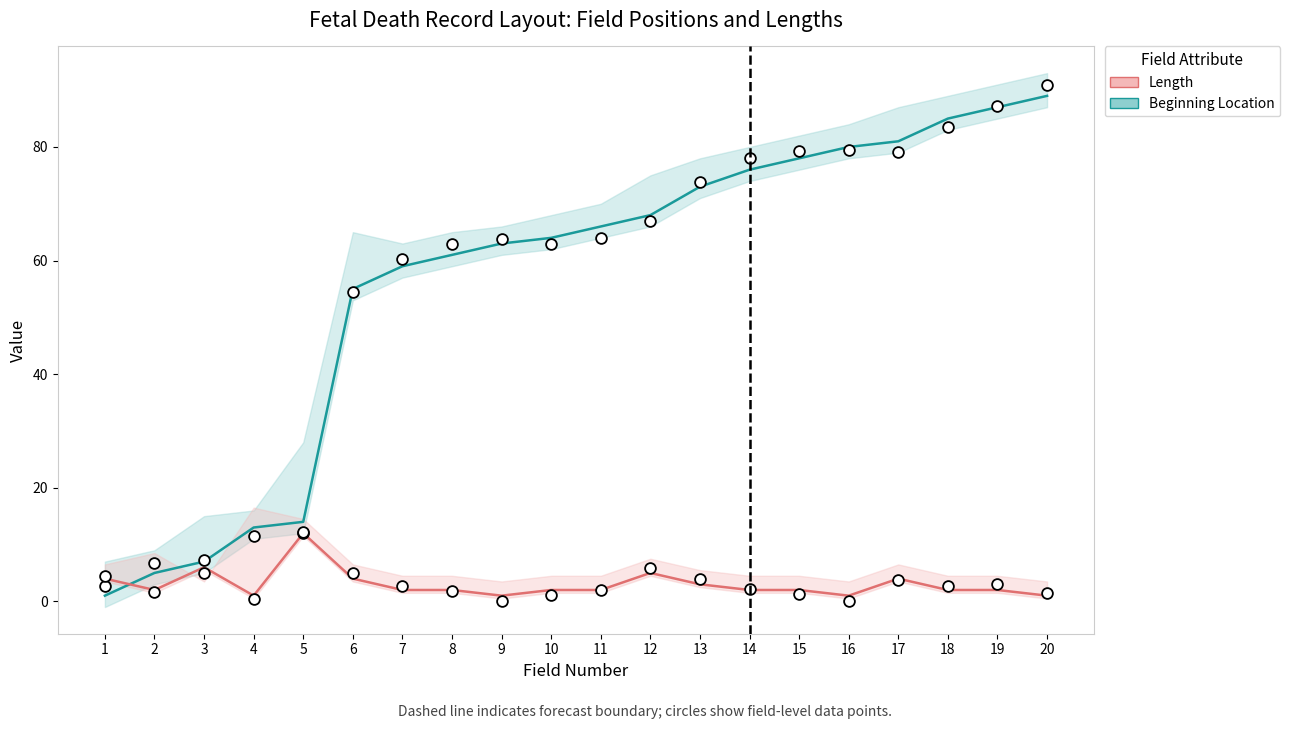

Which series contains the highest Y value?

Beginning Location